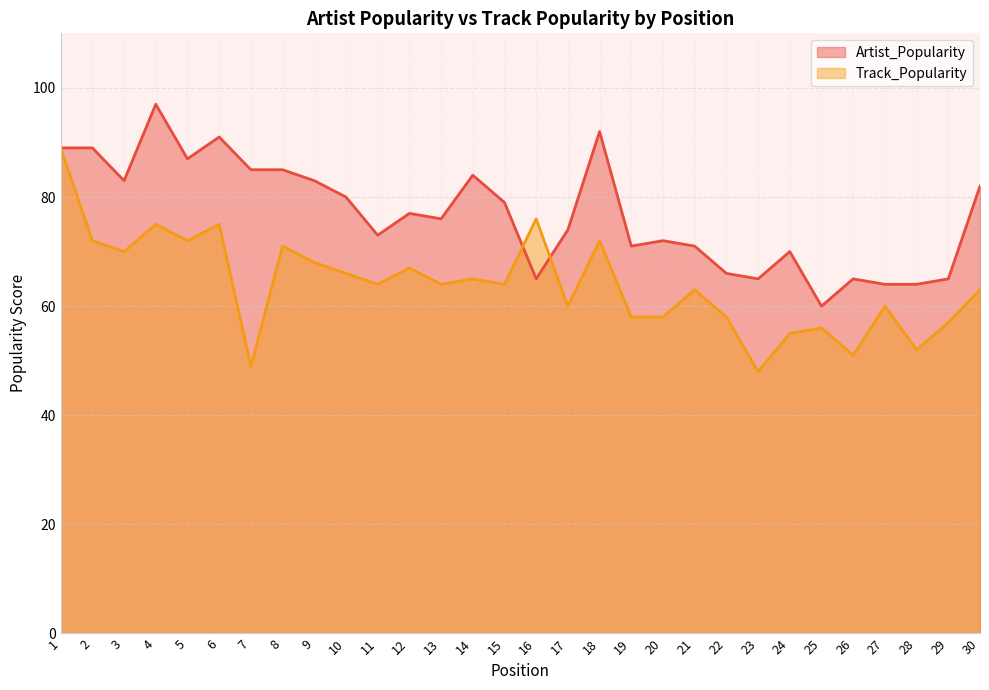

What is the difference between the Artist_Popularity values at 5 and 13?

11